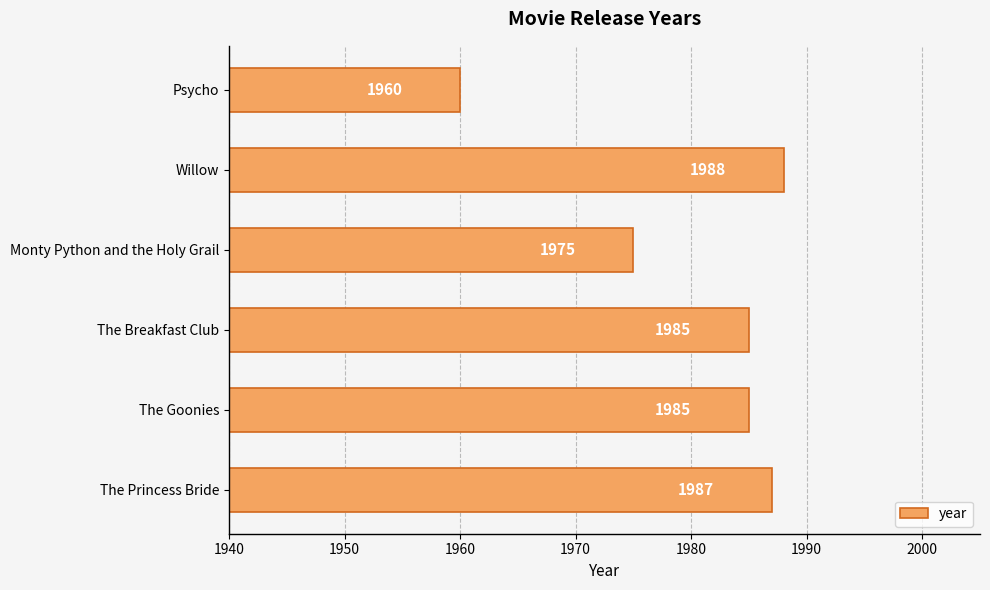

What is the change in value from Monty Python and the Holy Grail to Psycho?

-15